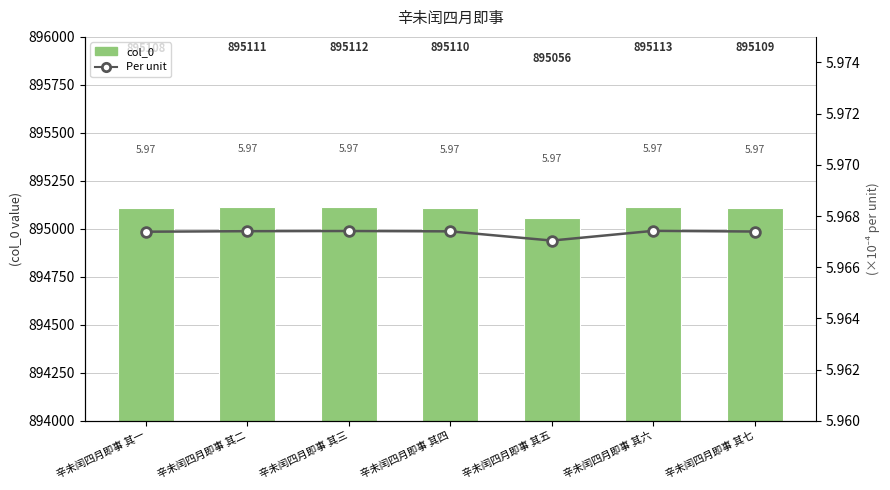

True or false: col_0 has a value of 895110.0 at 辛未闰四月即事 其四.

True